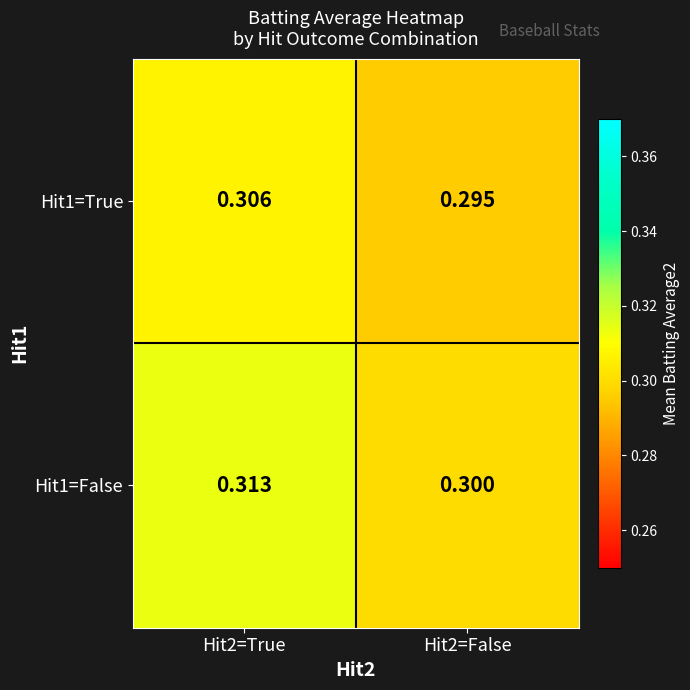

How many data points does each series have?

2